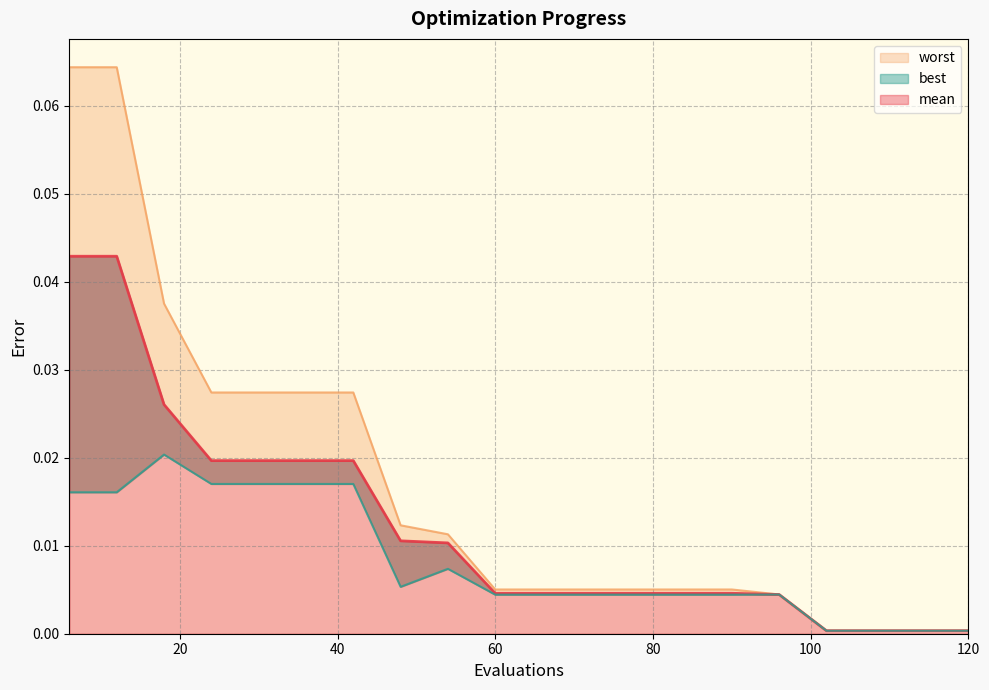

Rank the series at 96 from highest to lowest value.

worst, mean, best